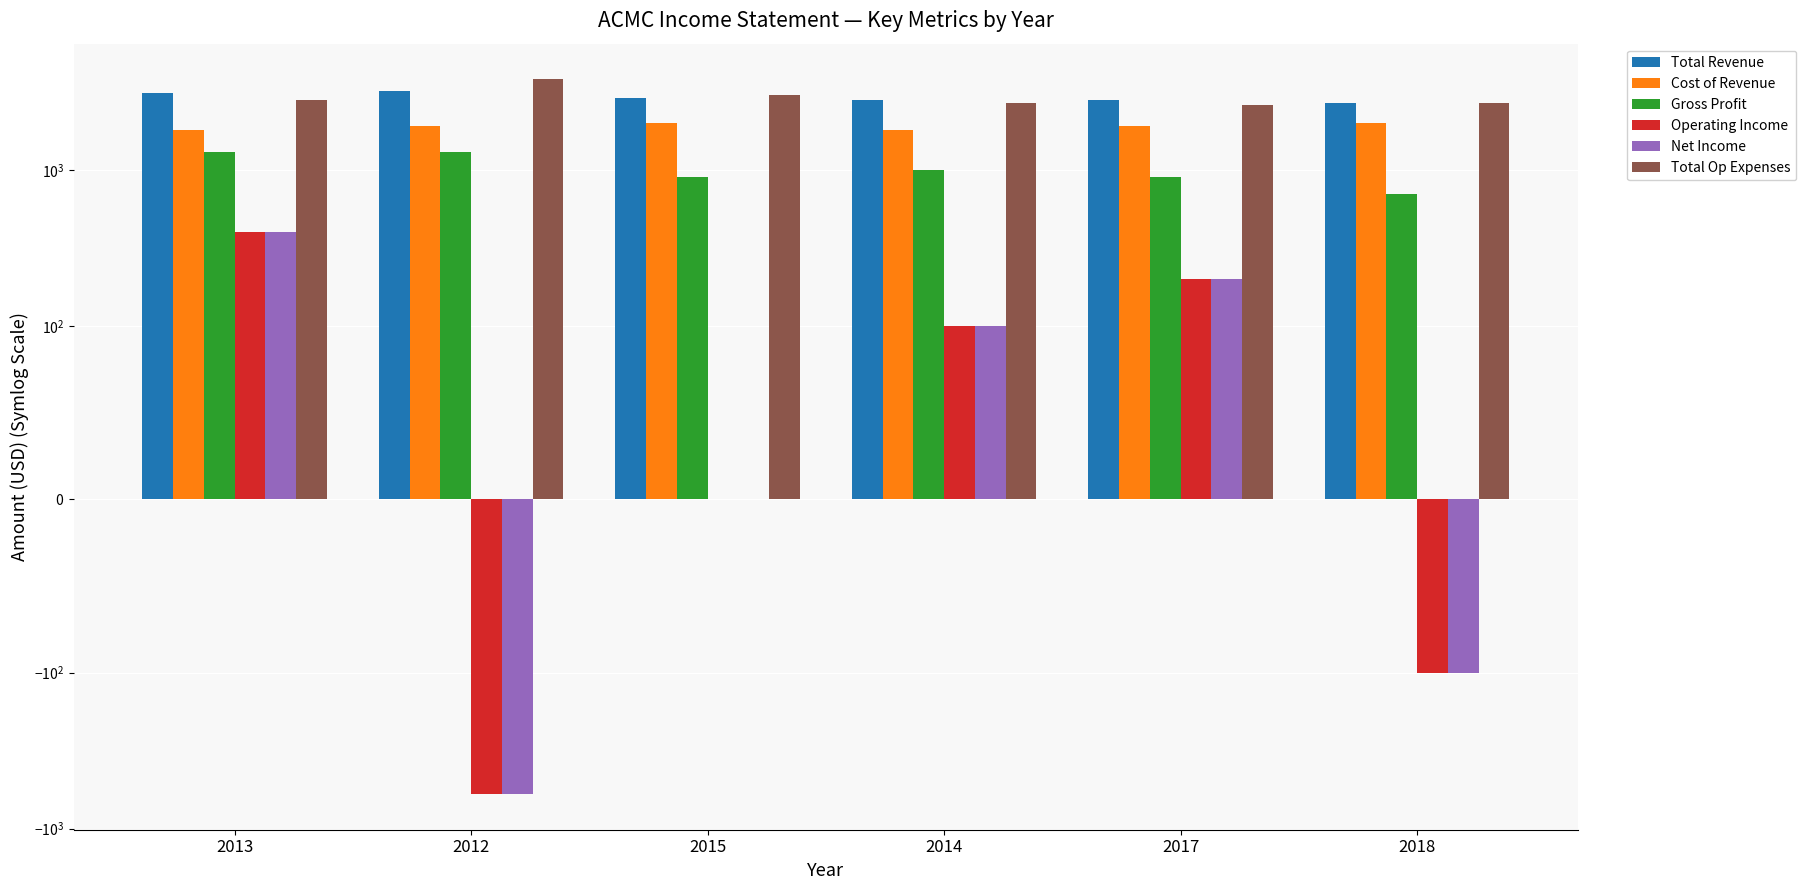

How many bars are there in total?

36